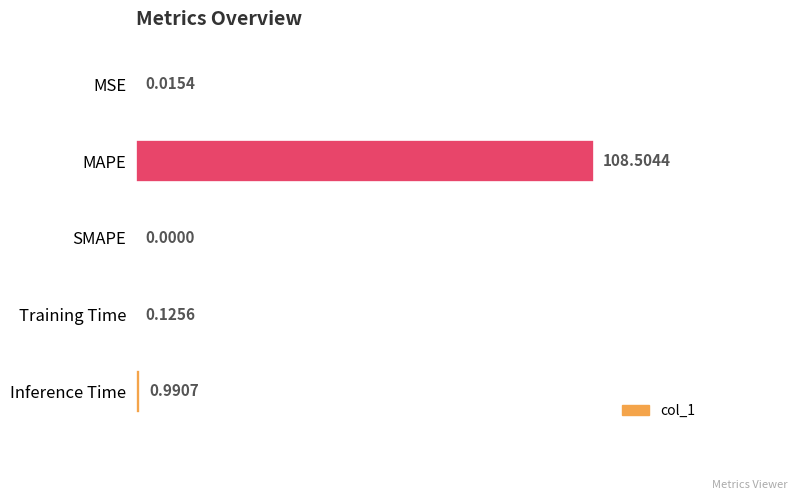

How many distinct data groups are displayed?

1